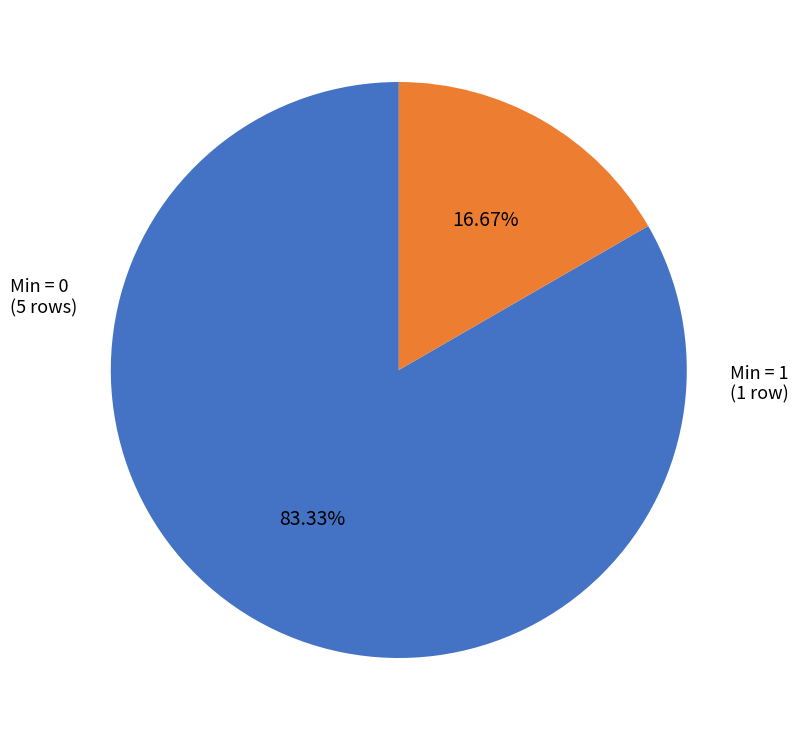

Count the number of slices in the pie.

2